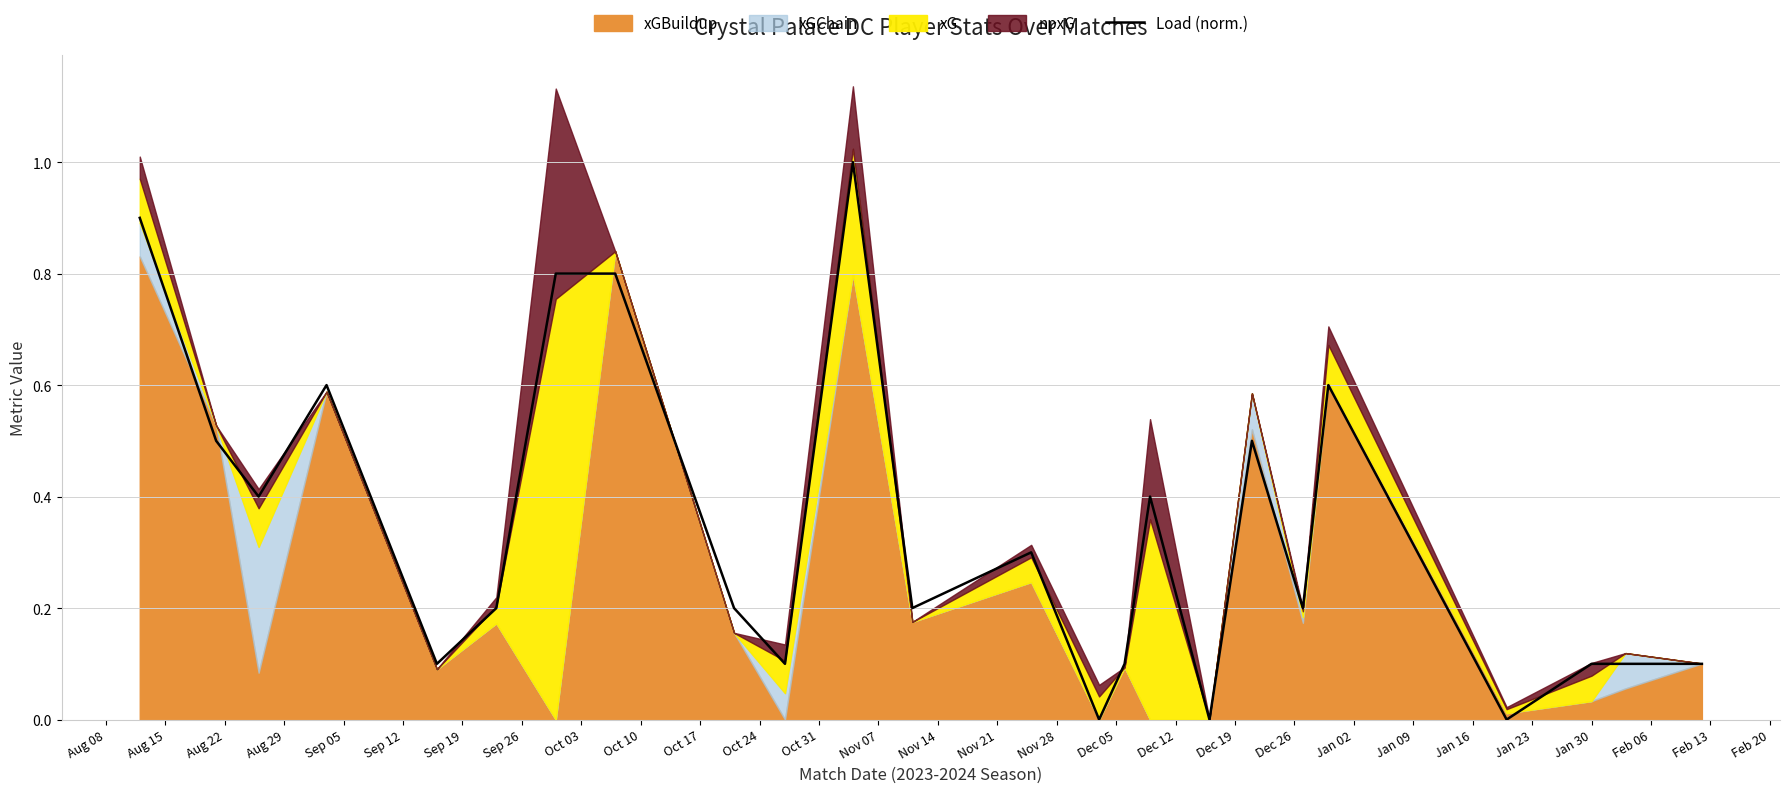

What is the value of the 13th point from the left?

0.3